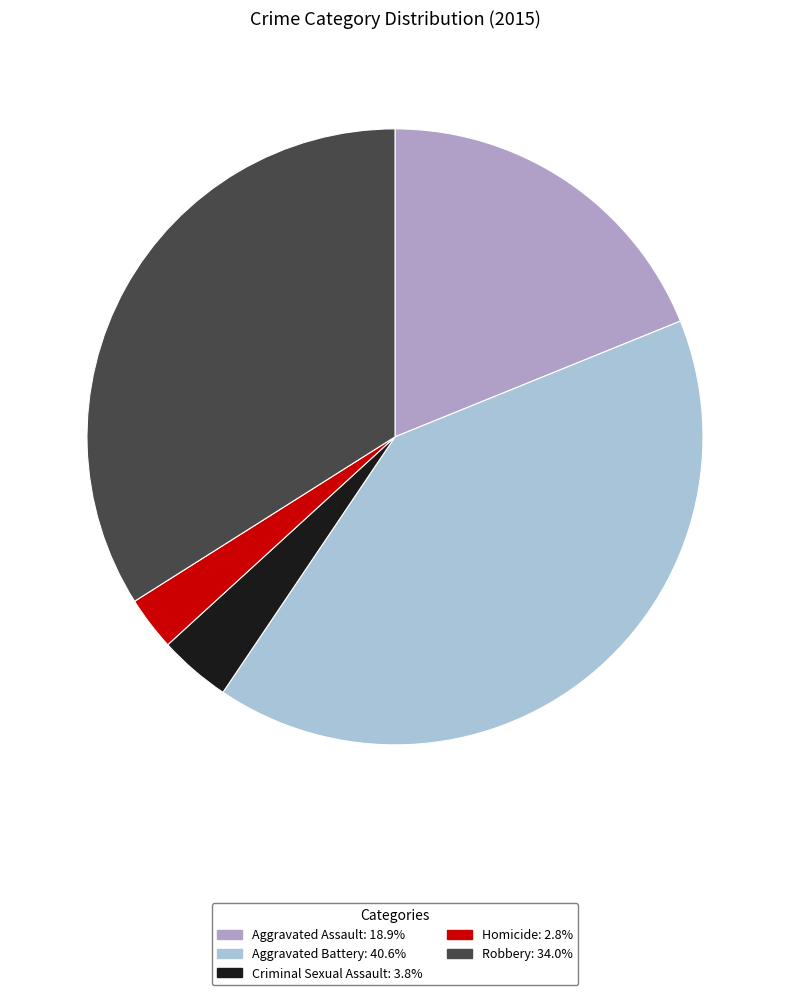

Between Homicide and Robbery, which is larger?

Robbery